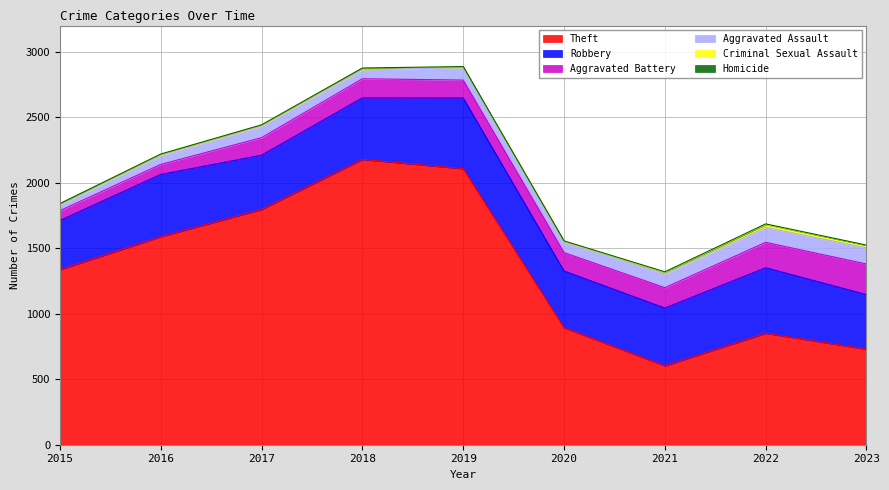

Where does the Robbery series first go above 441?

2016